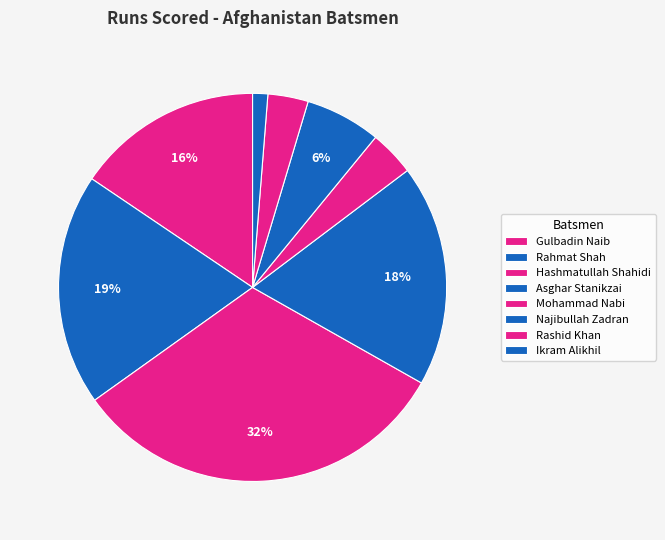

What is the largest slice in the pie chart?

Hashmatullah Shahidi